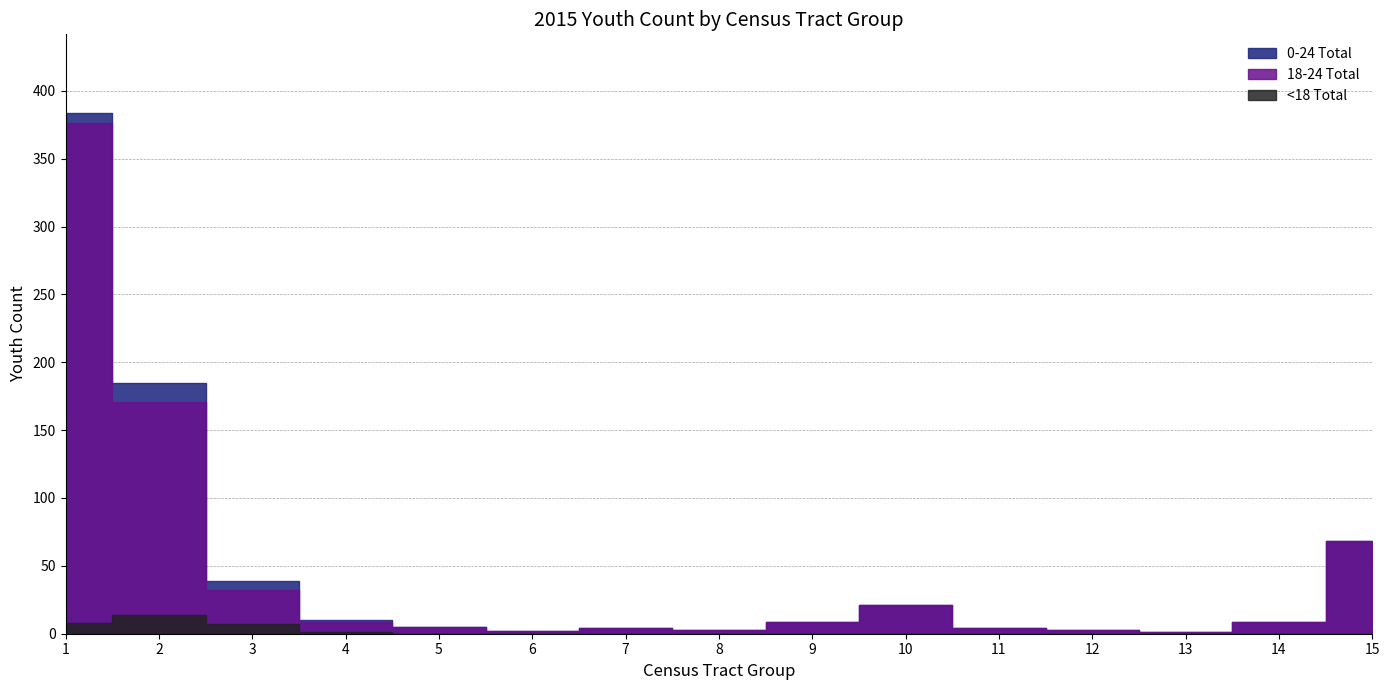

Rank the series by their maximum value, from lowest to highest.

<18 Total, 18-24 Total, 0-24 Total